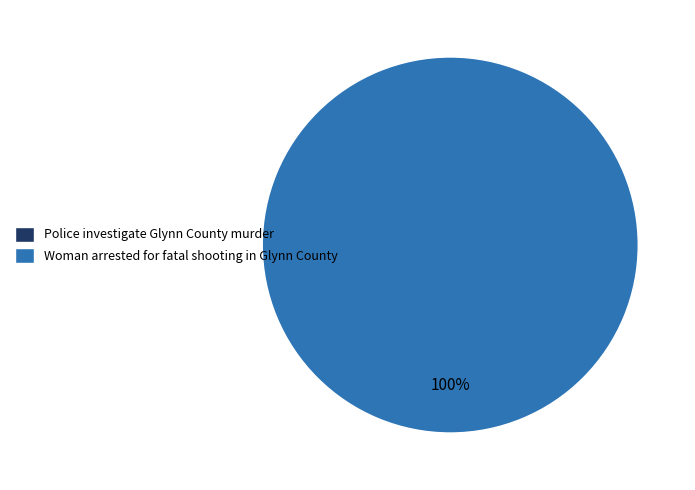

To the nearest percent, what portion does Woman arrested for fatal shooting in Glynn County represent?

100%